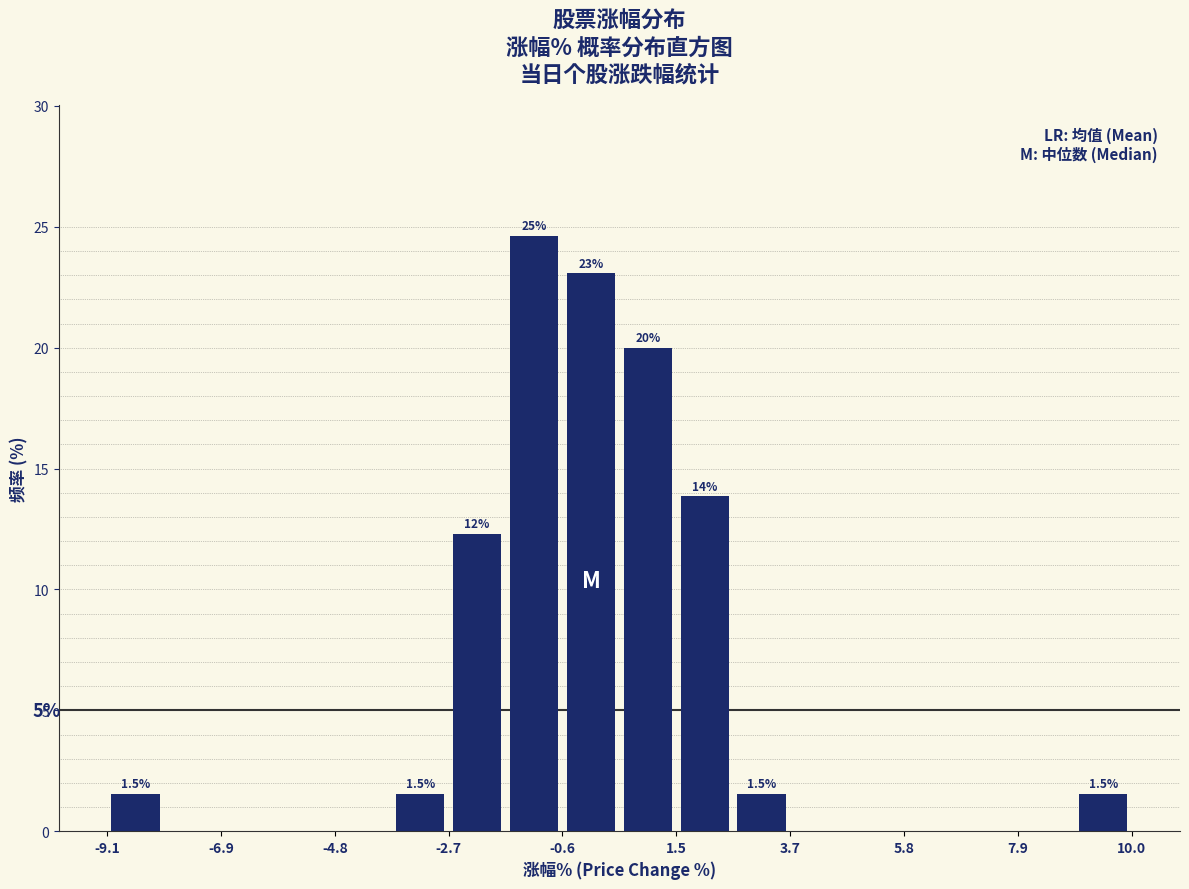

Around what value on the x-axis is the tallest bar? Give the approximate position of its centre, as read against the axis.

-1.0